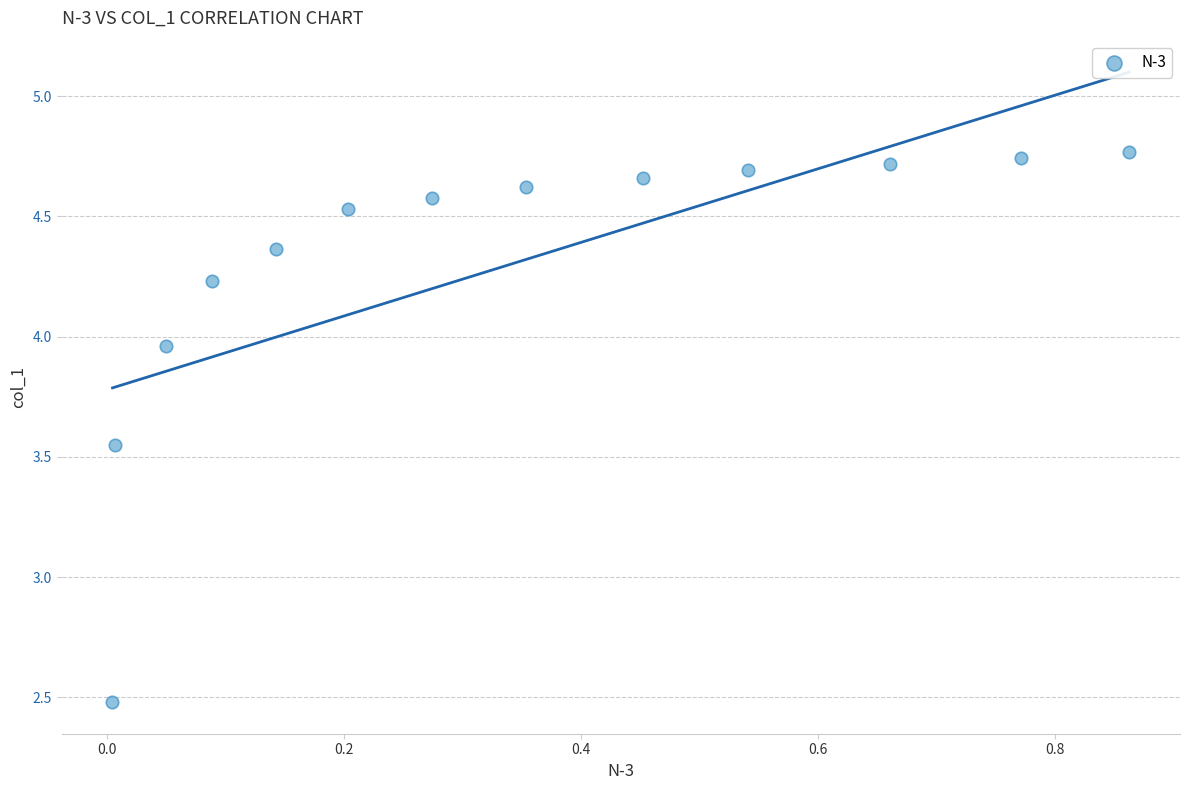

What is the range of X values (max minus min)?

0.9